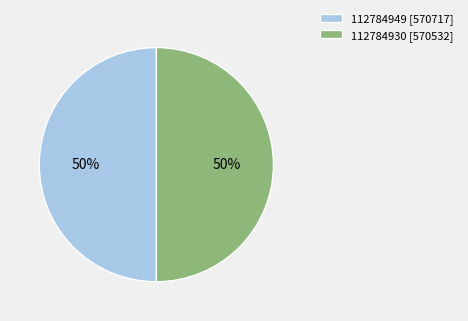

Combined, do 112784930 [570532] and 112784949 [570717] account for over 50%?

Yes